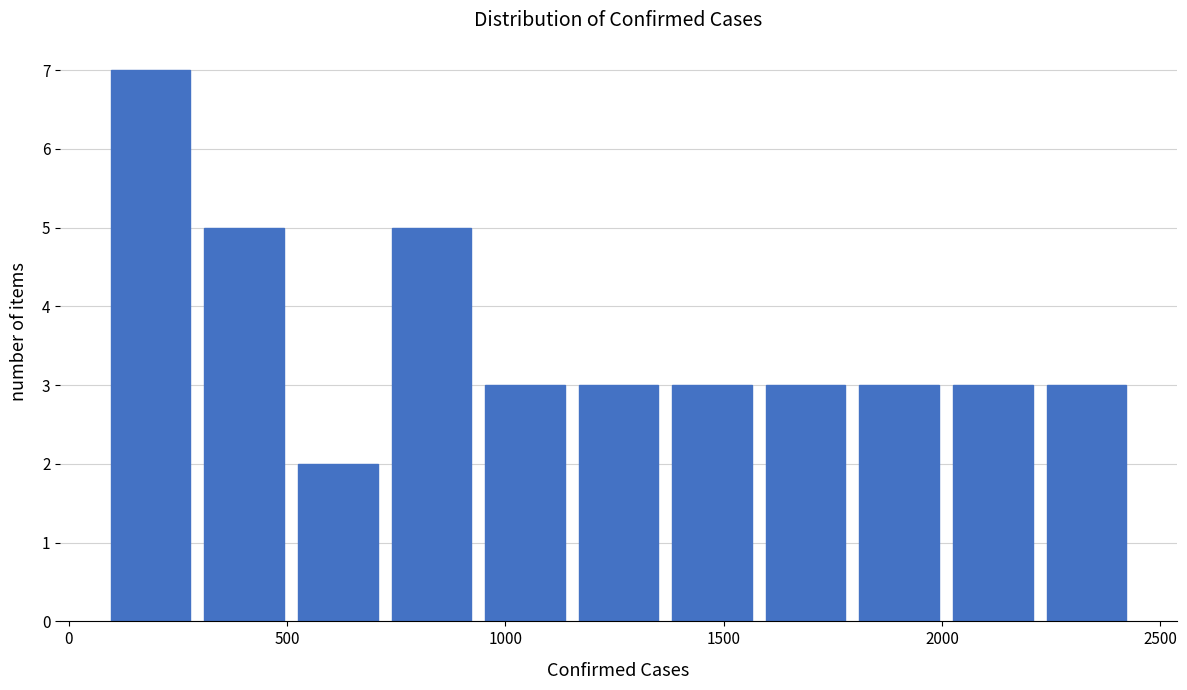

Over which range of the x-axis is the bar tallest?

100 to 300